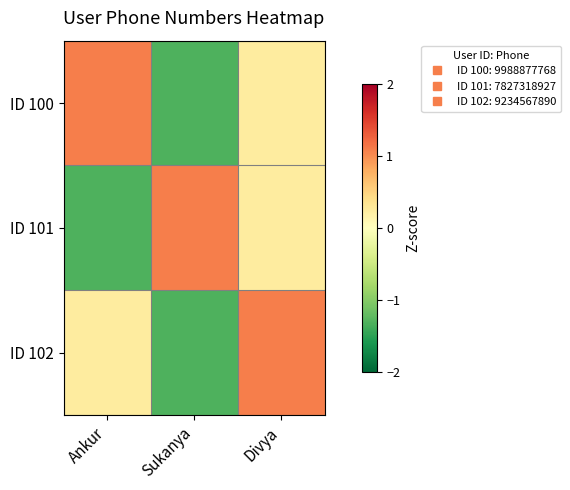

At how many categories does at least one series exceed 0?

3